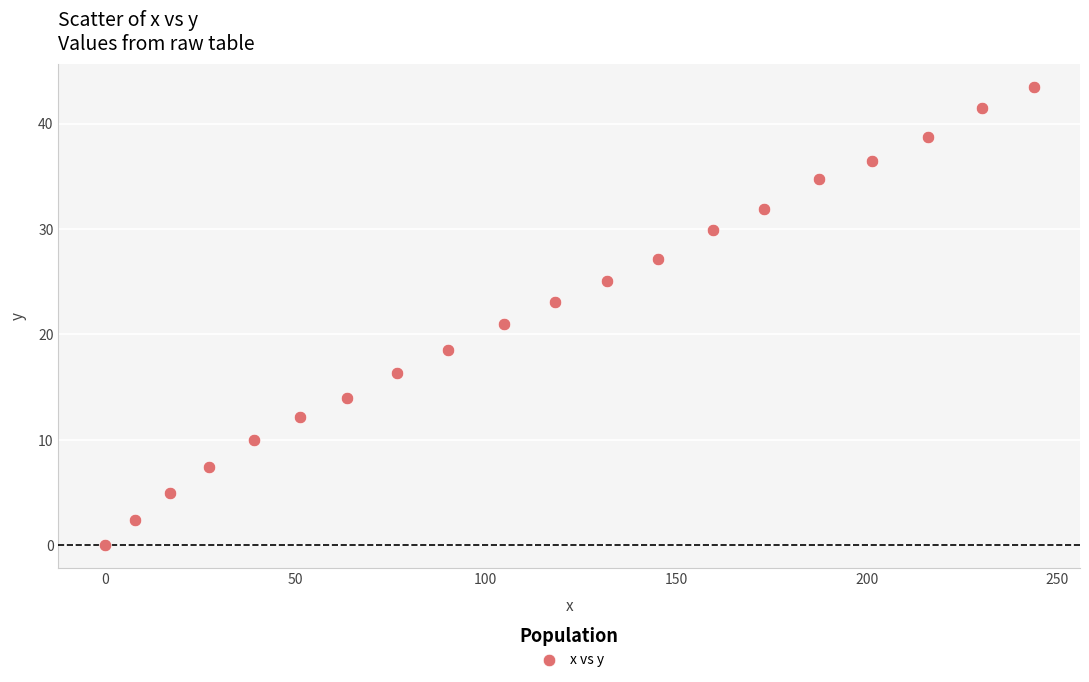

What is the range of Y values (max minus min)?

43.5